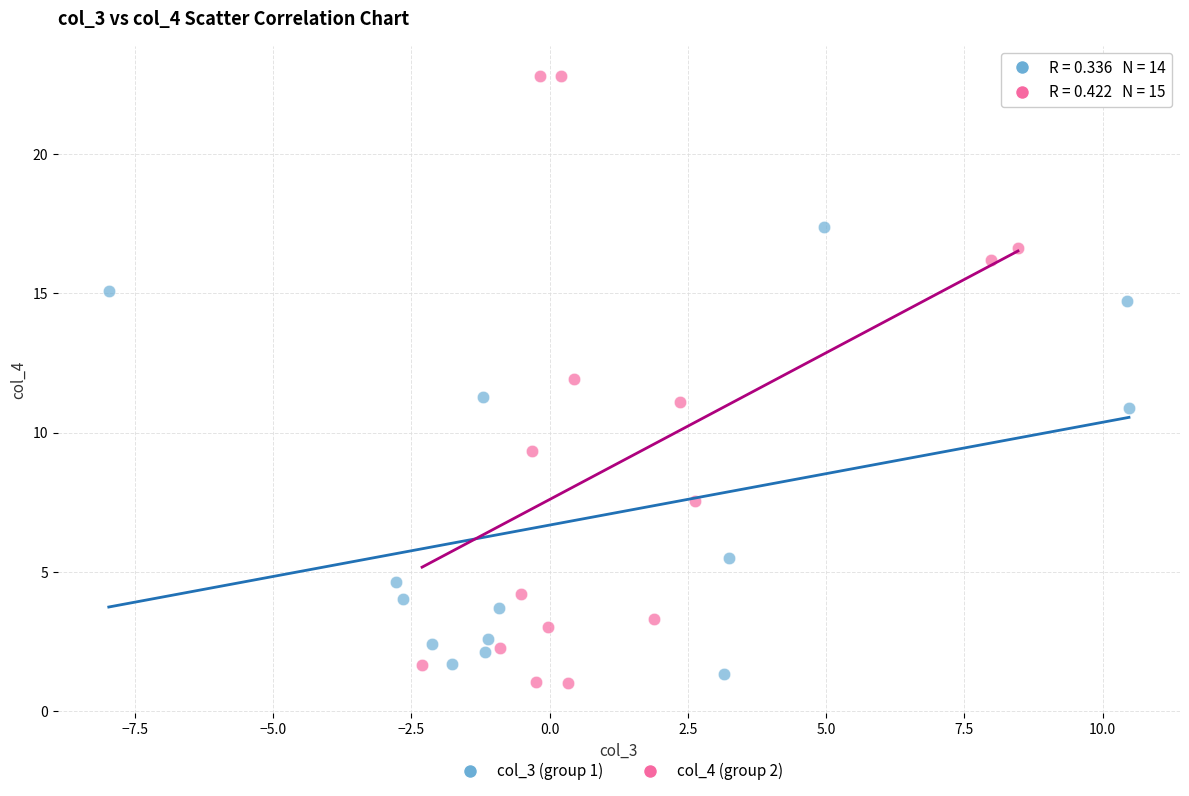

Which series has the widest spread of Y values?

col_4 (group 2)